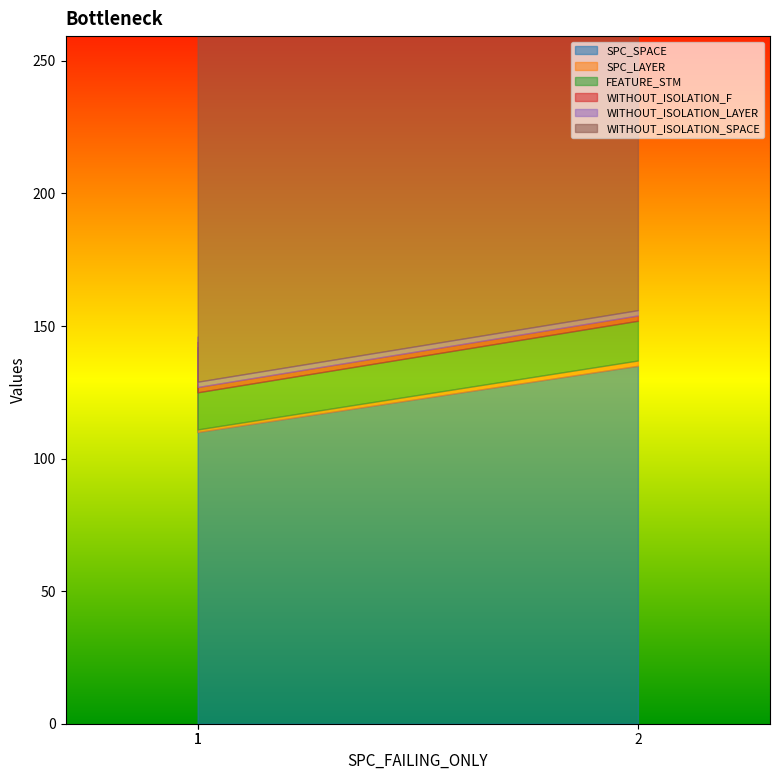

How many lines are shown in the chart?

6